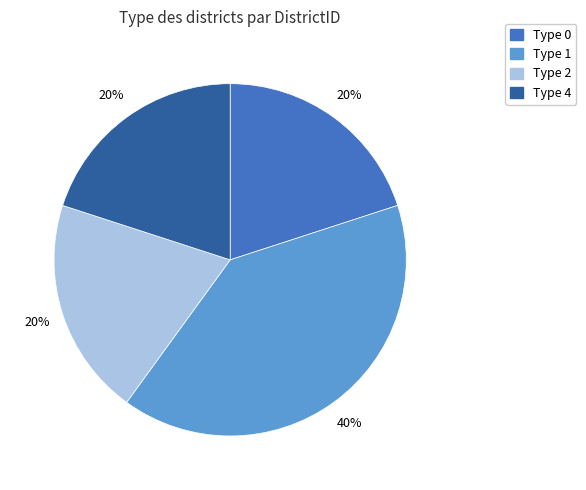

Is there any slice that represents more than half of the pie?

No